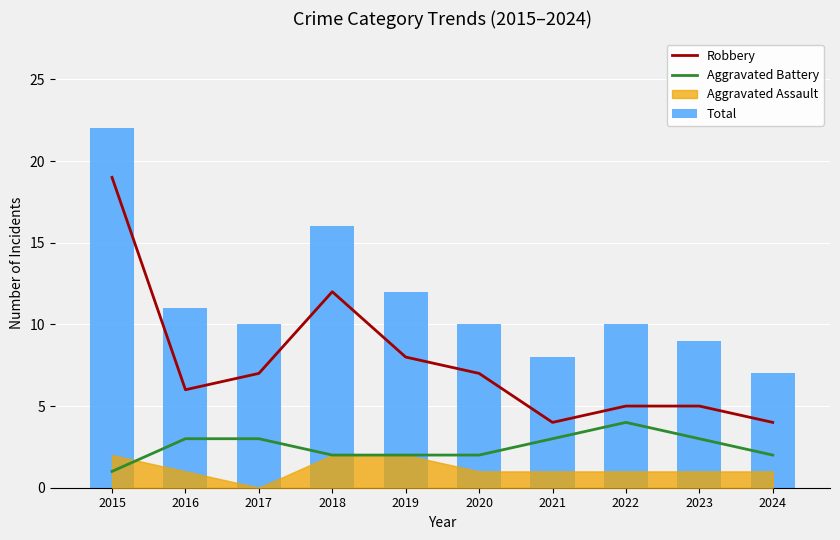

Which series has the largest range (max minus min)?

Robbery